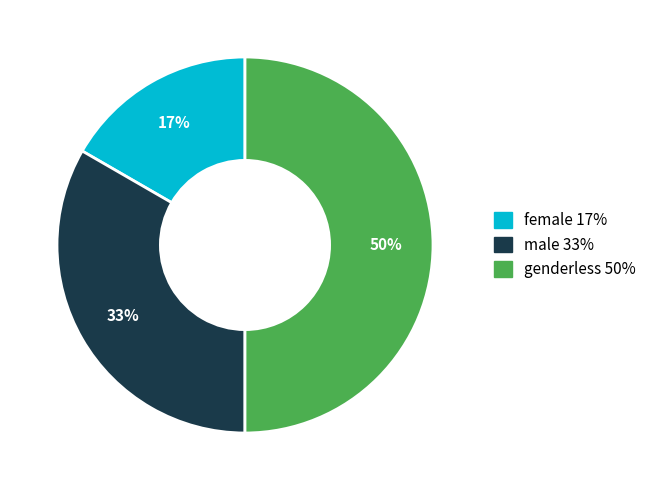

Is the sum of female and genderless greater than half?

Yes